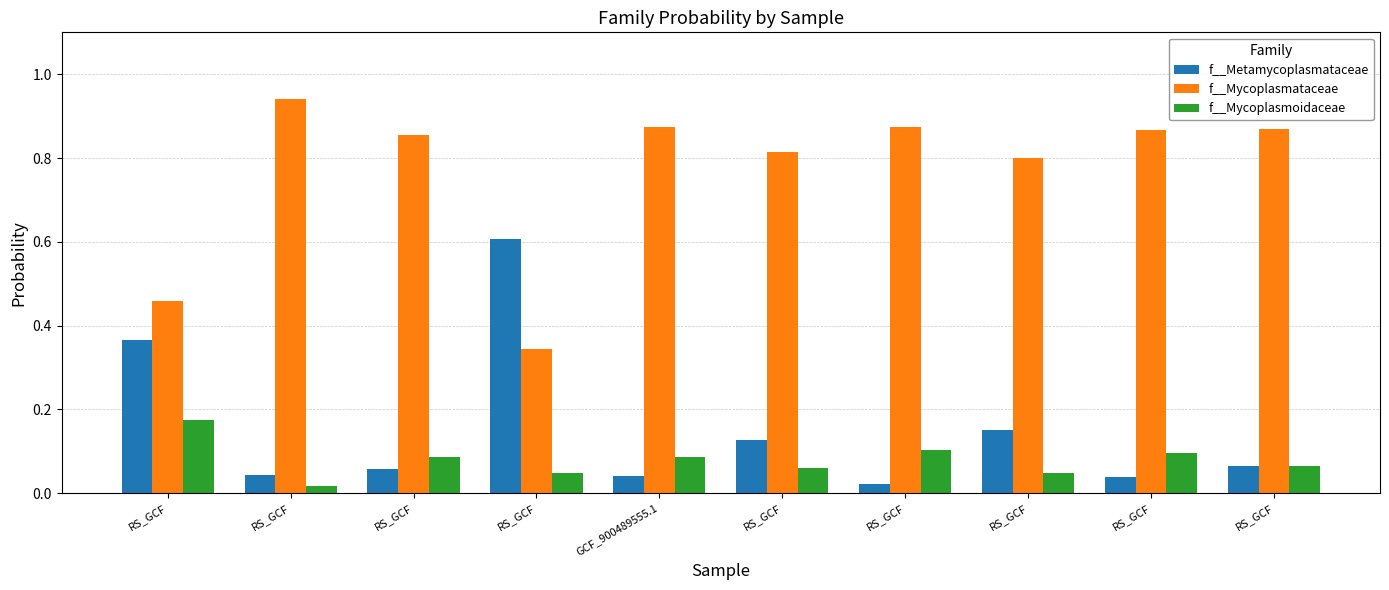

How many bars are there in total?

30